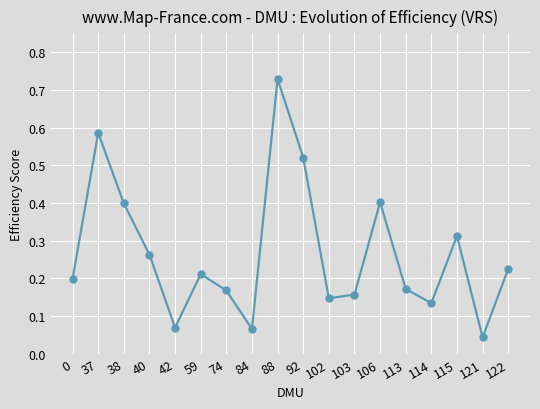

True or false: the data shows 0.1 at 40.

False